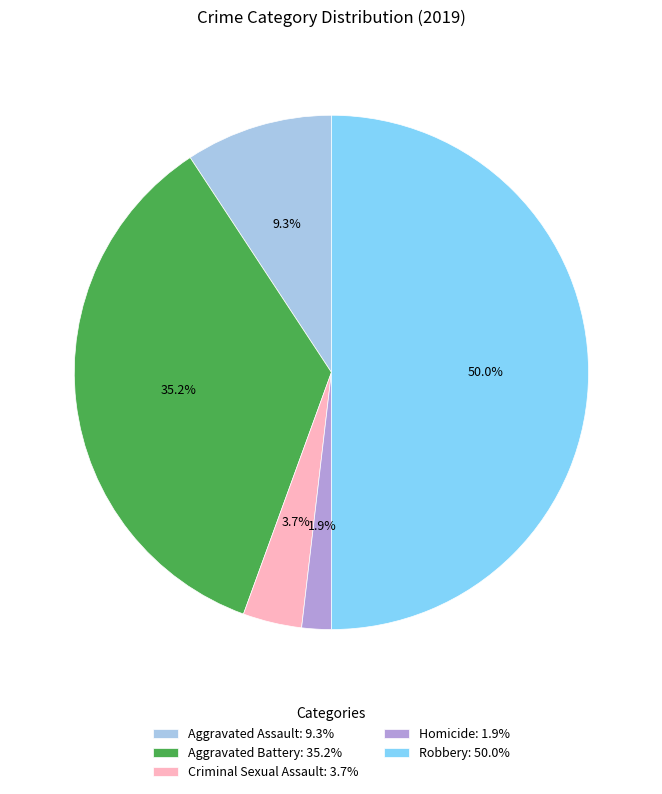

How much of the chart is everything except Aggravated Battery: 35.2%?

64.8%